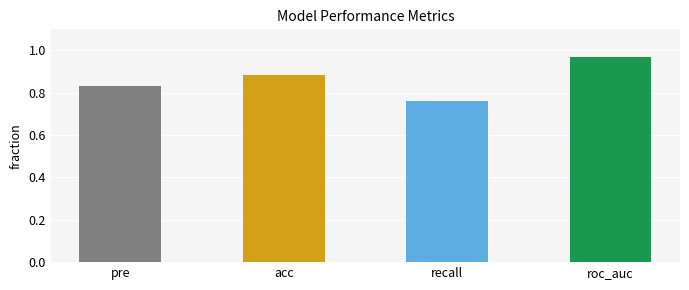

List the labels in order of value, largest first.

roc_auc, acc, pre, recall